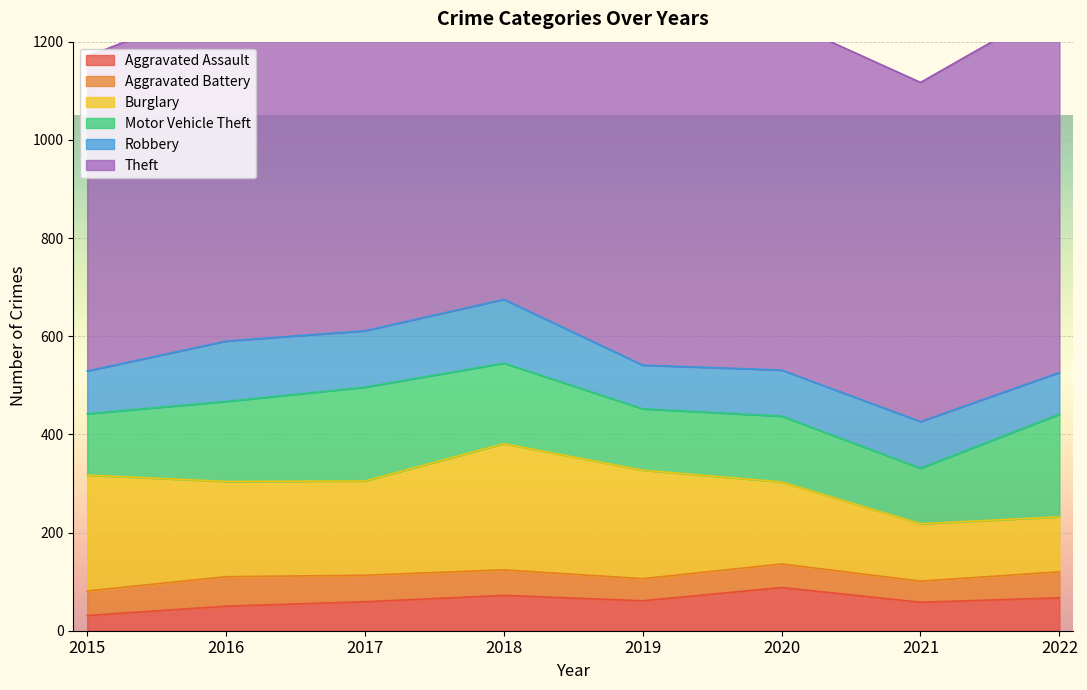

What is the approximate value of Motor Vehicle Theft at 2022?

209